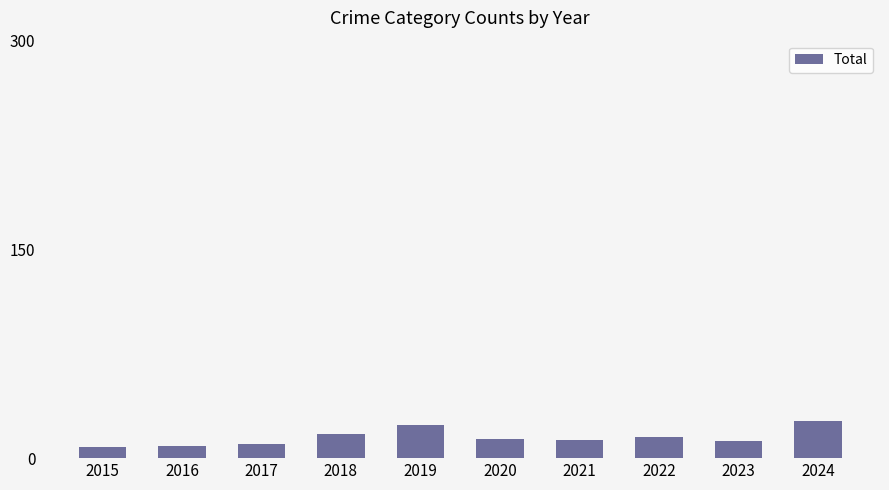

What is the value of the 7th bar from the left?

13